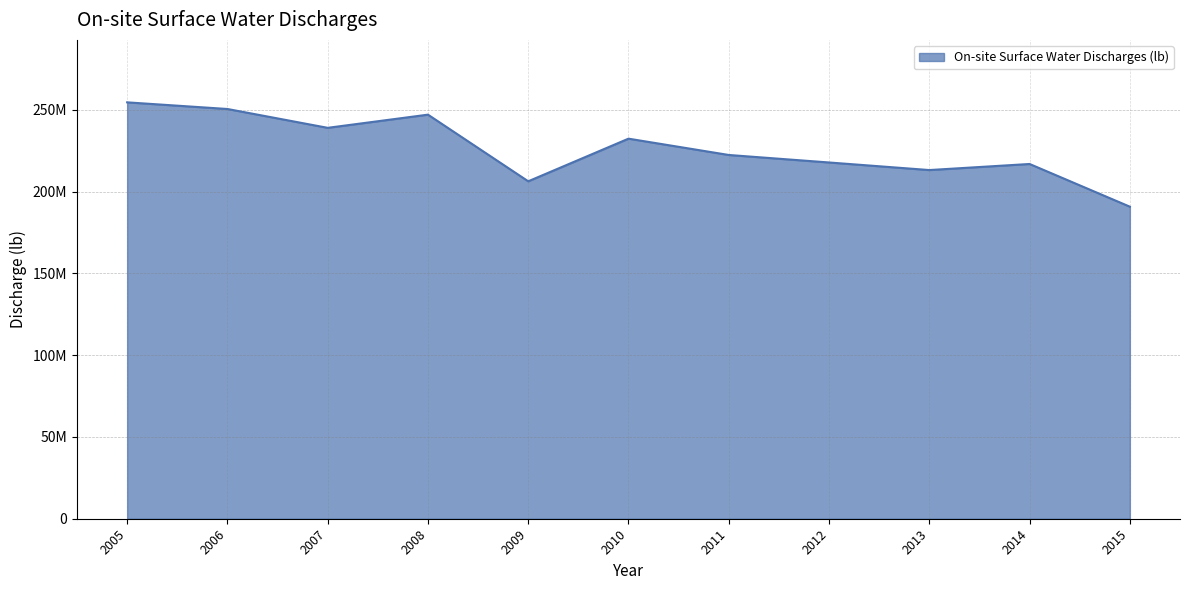

Is this an area chart (filled region under the line)?

Yes